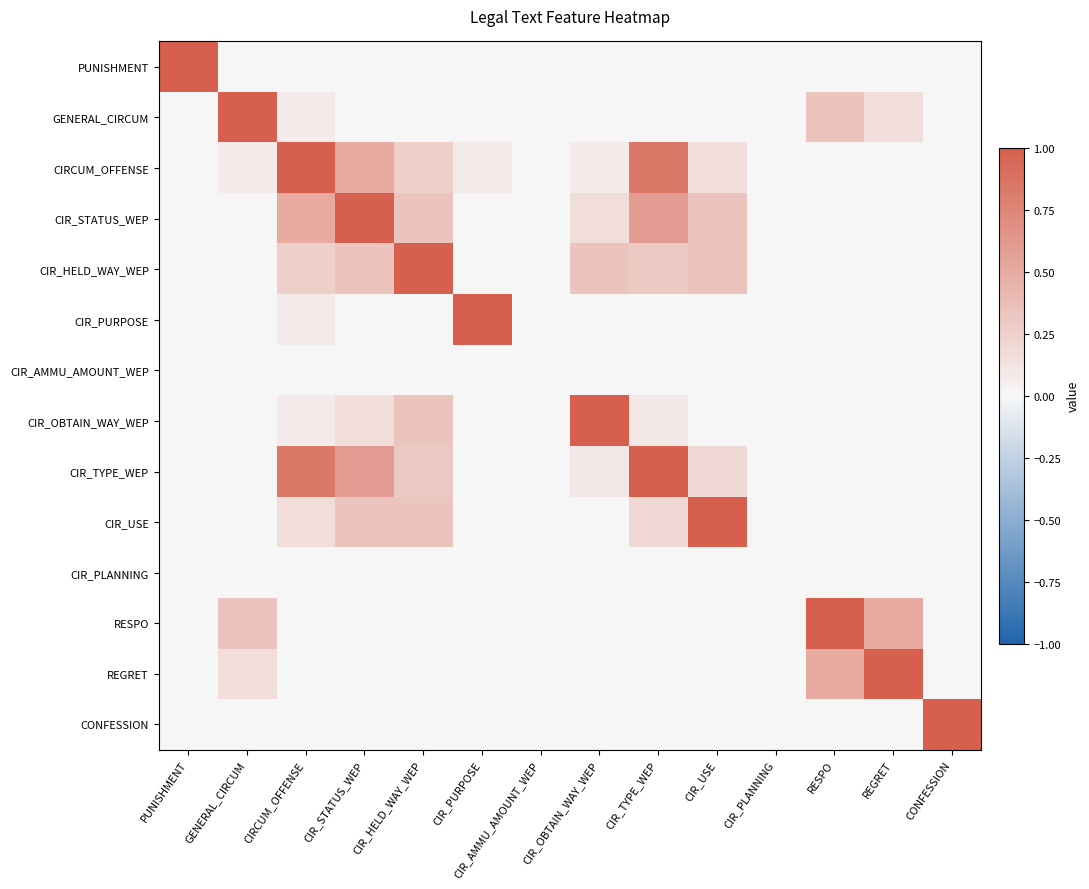

At CIR_AMMU_AMOUNT_WEP, list the series in order from smallest to largest.

PUNISHMENT, GENERAL_CIRCUM, CIRCUM_OFFENSE, CIR_STATUS_WEP, CIR_HELD_WAY_WEP, CIR_PURPOSE, CIR_AMMU_AMOUNT_WEP, CIR_OBTAIN_WAY_WEP, CIR_TYPE_WEP, CIR_USE, CIR_PLANNING, RESPO, REGRET, CONFESSION